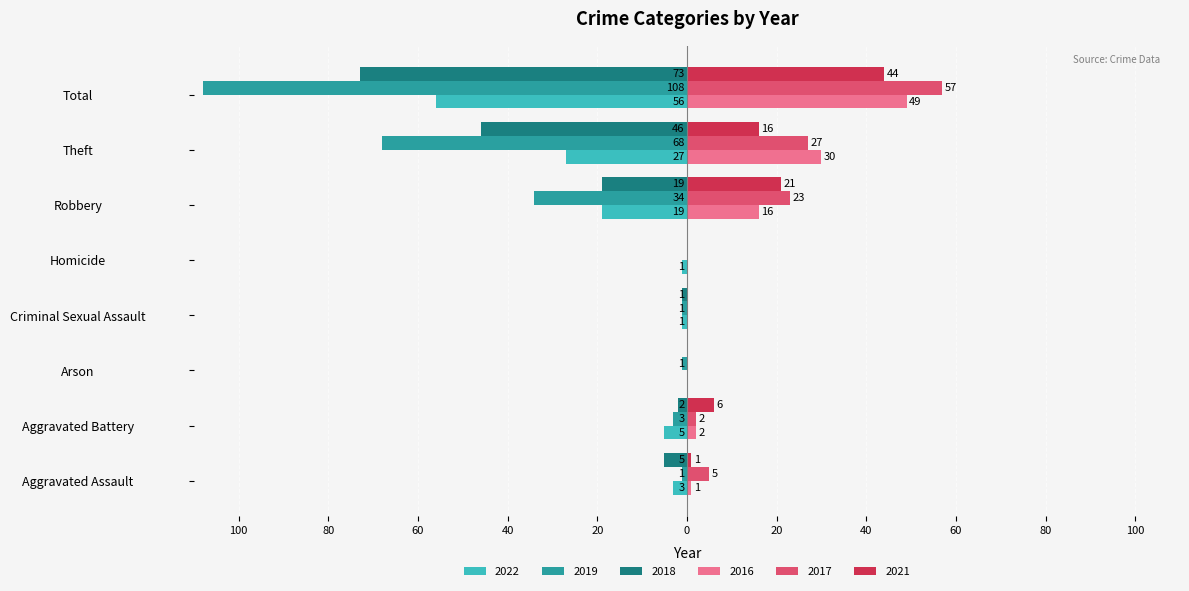

What is the minimum value shown in the chart?

-108